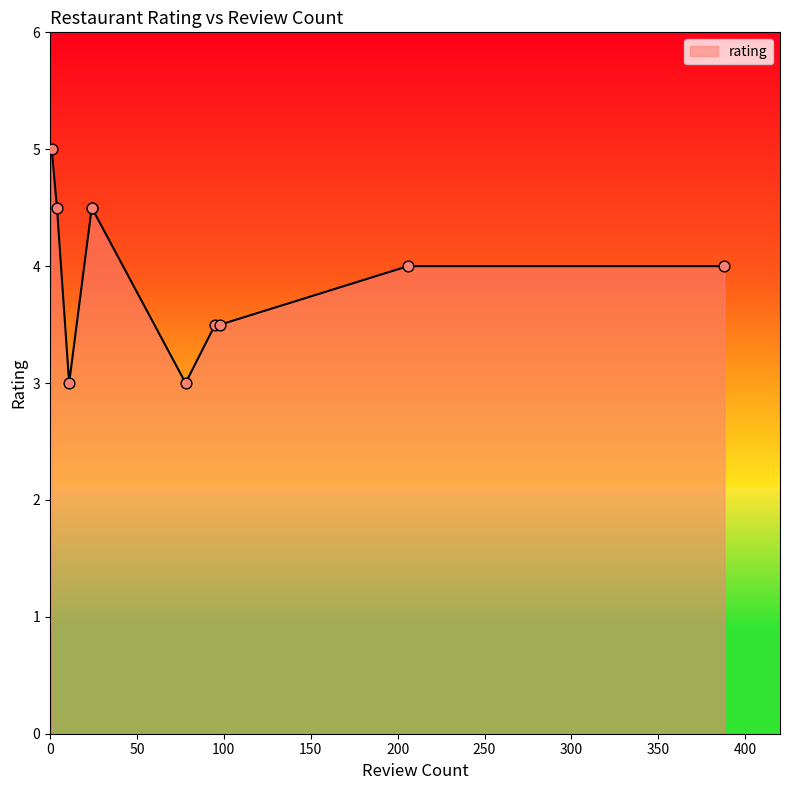

Approximately how many times larger is the value at 98 compared to 11?

1.2